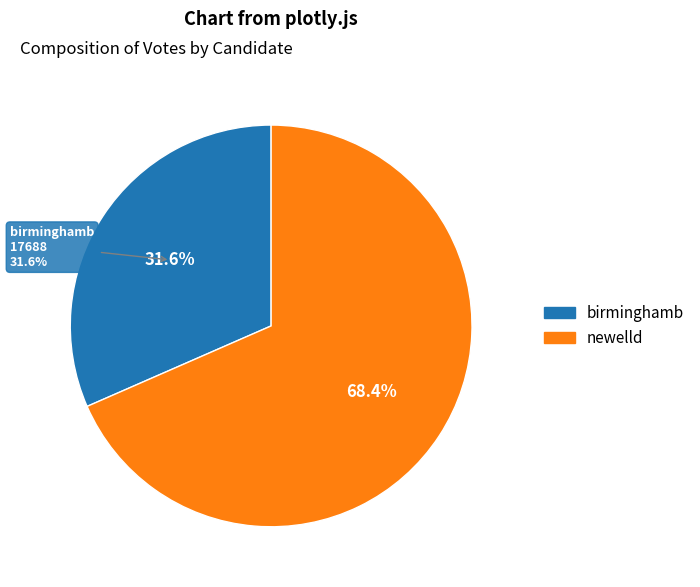

To the nearest percent, what is the difference between the newelld and birminghamb slice percentages?

37%